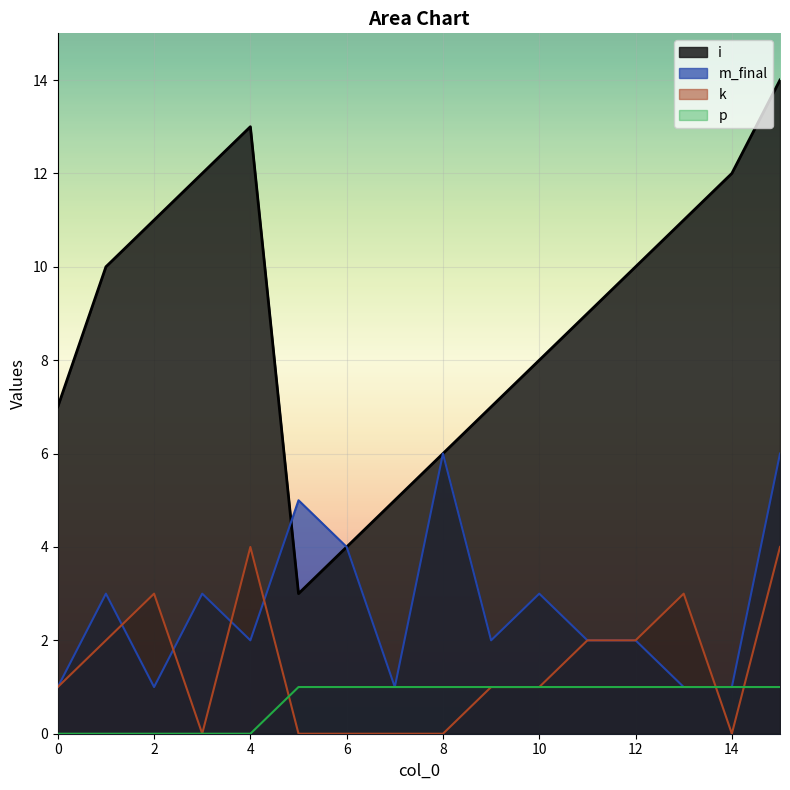

Which series has the largest total across all categories?

i